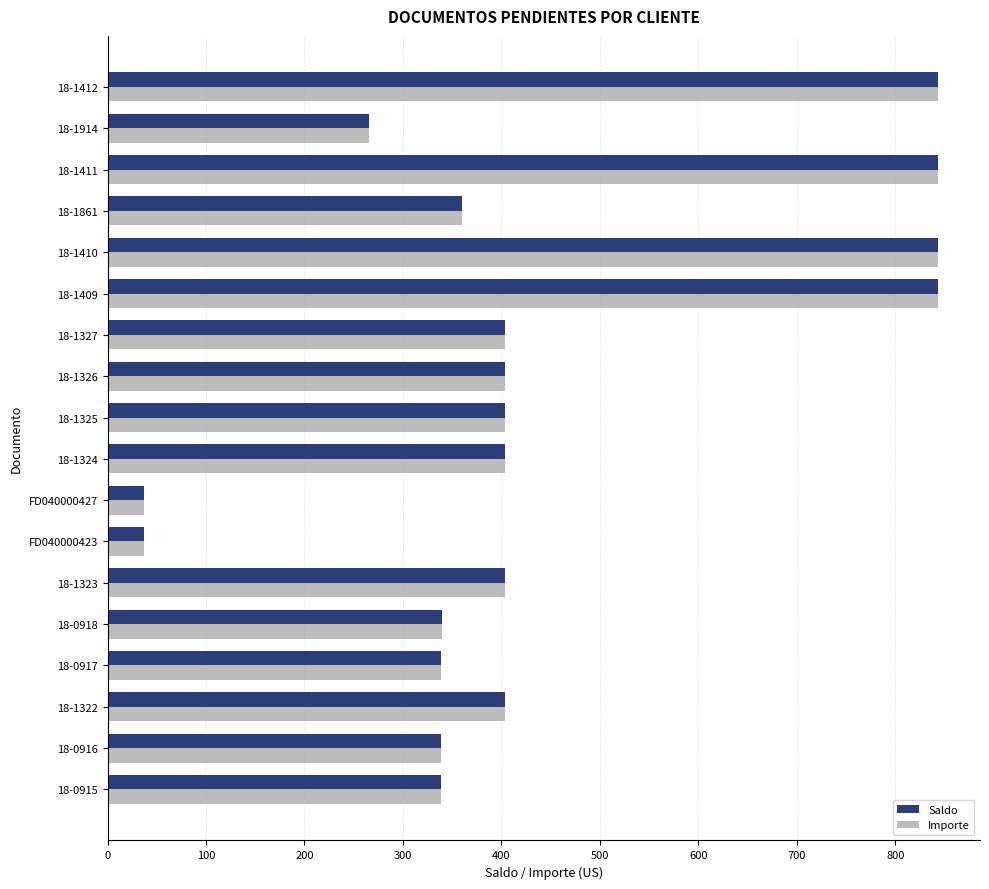

True or false: Importe has a value of 1306.5 at 18-1409.

False